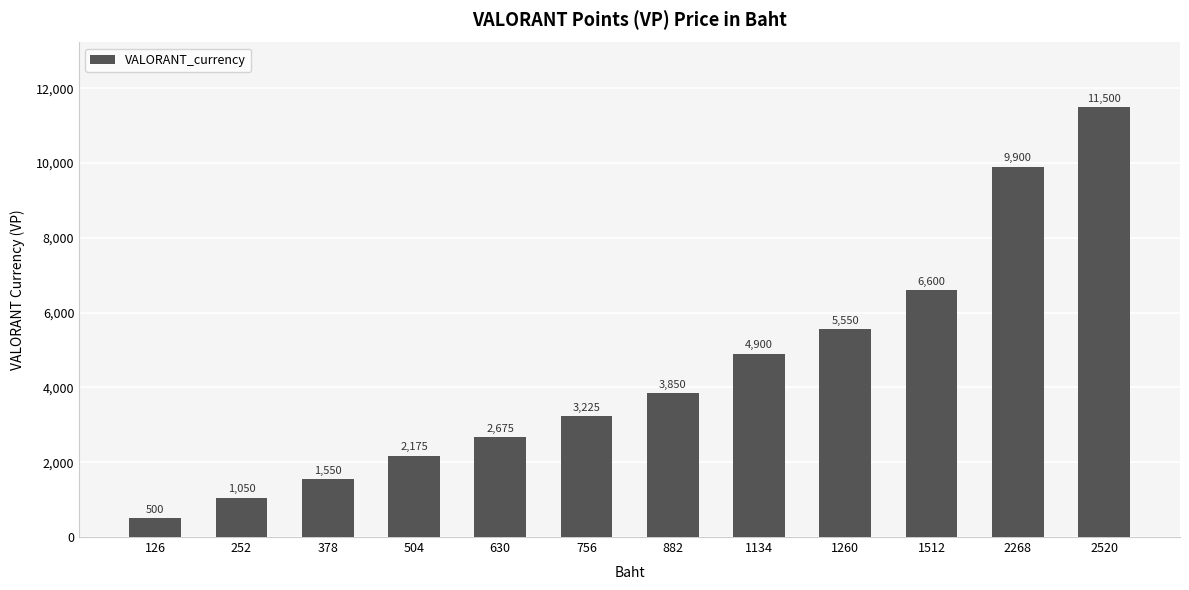

What is the difference between the values at 2520 and 378?

9950